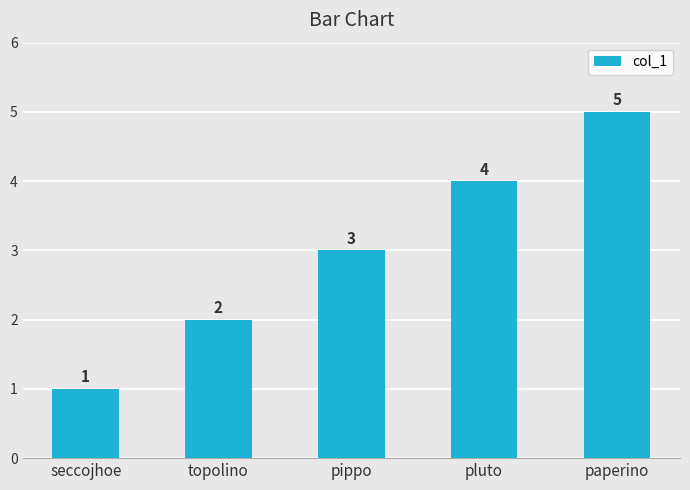

What is the sum of all values?

15